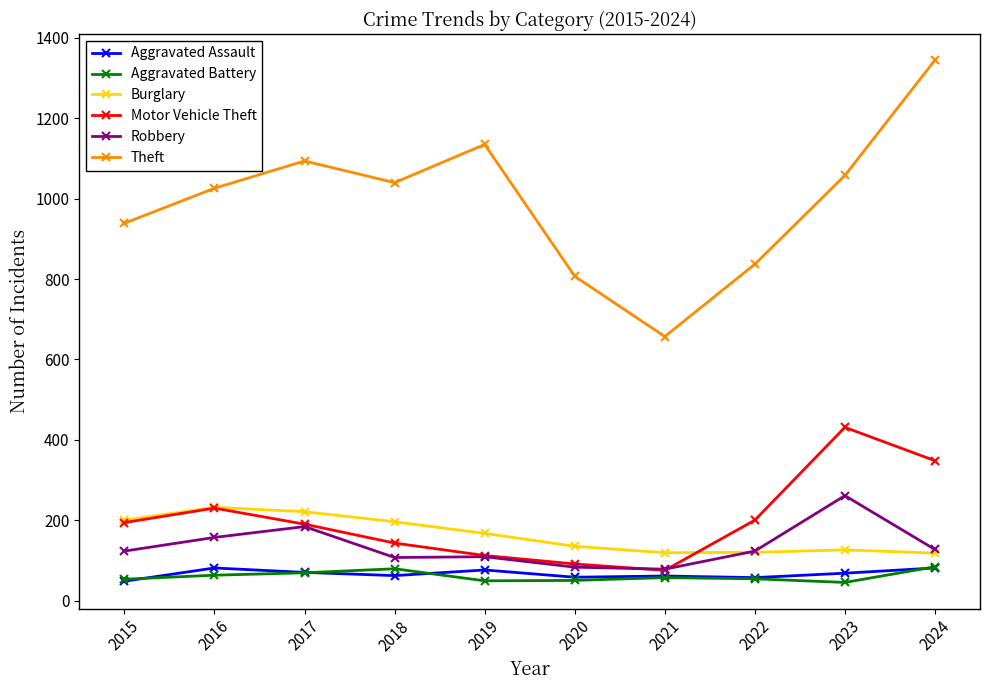

What are all the series names shown in the legend?

Aggravated Assault, Aggravated Battery, Burglary, Motor Vehicle Theft, Robbery, Theft